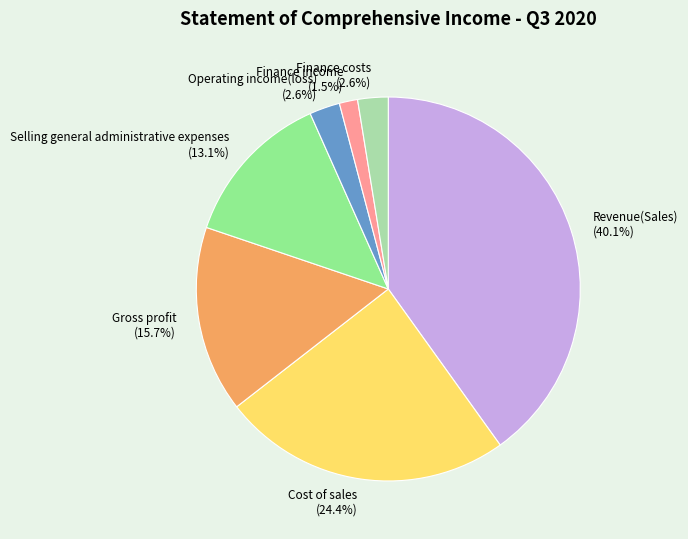

The Gross profit slice represents 26% of the pie. True or false?

False